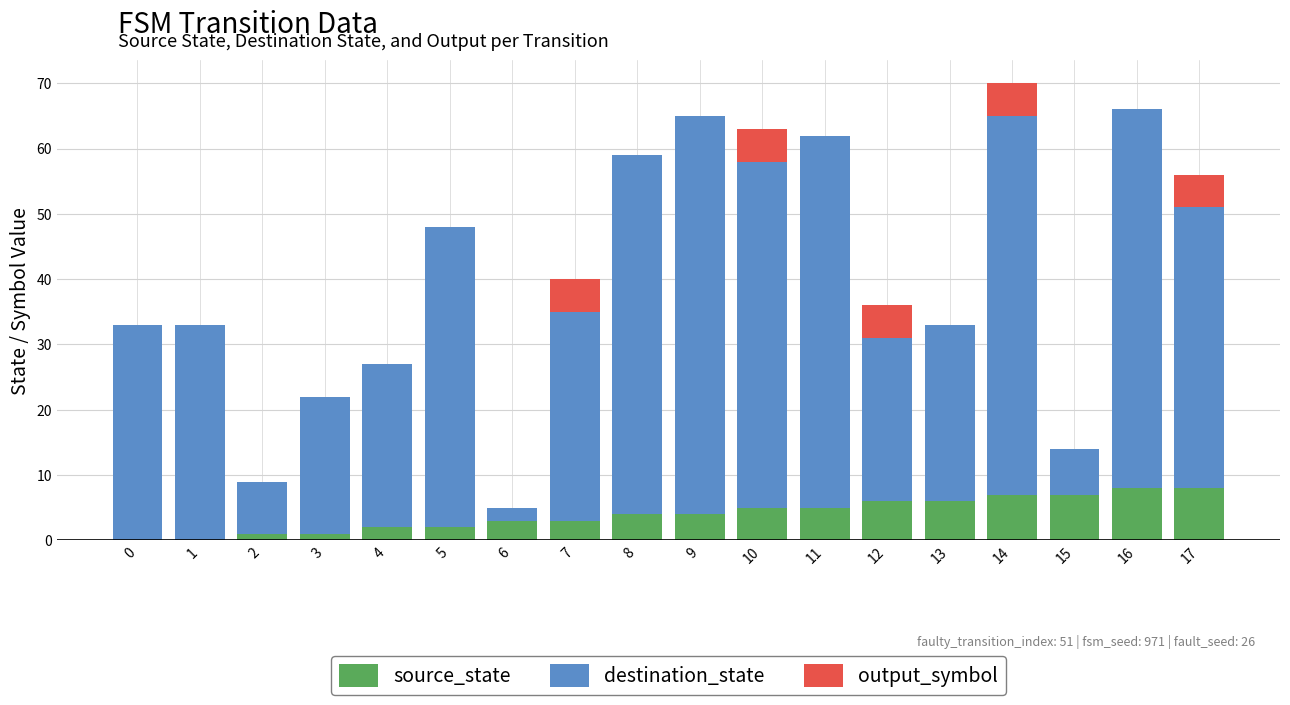

The source_state series shows 5 at 11. True or false?

True